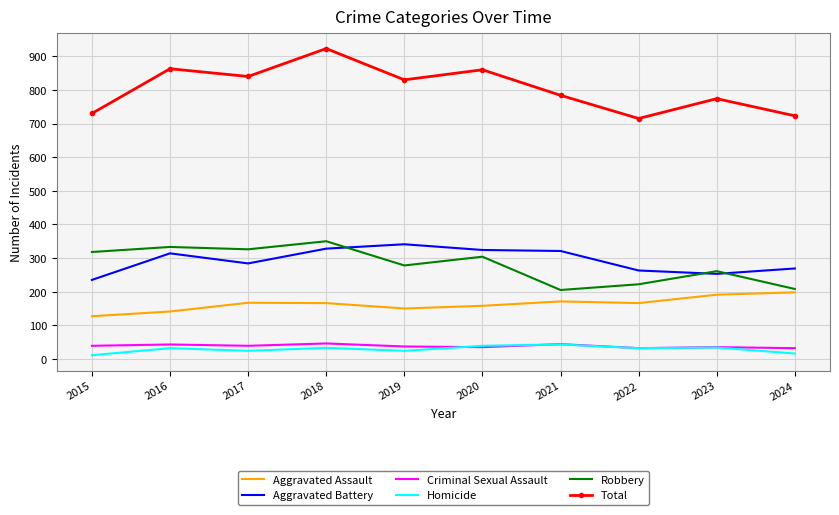

Which series has the largest total across all categories?

Total